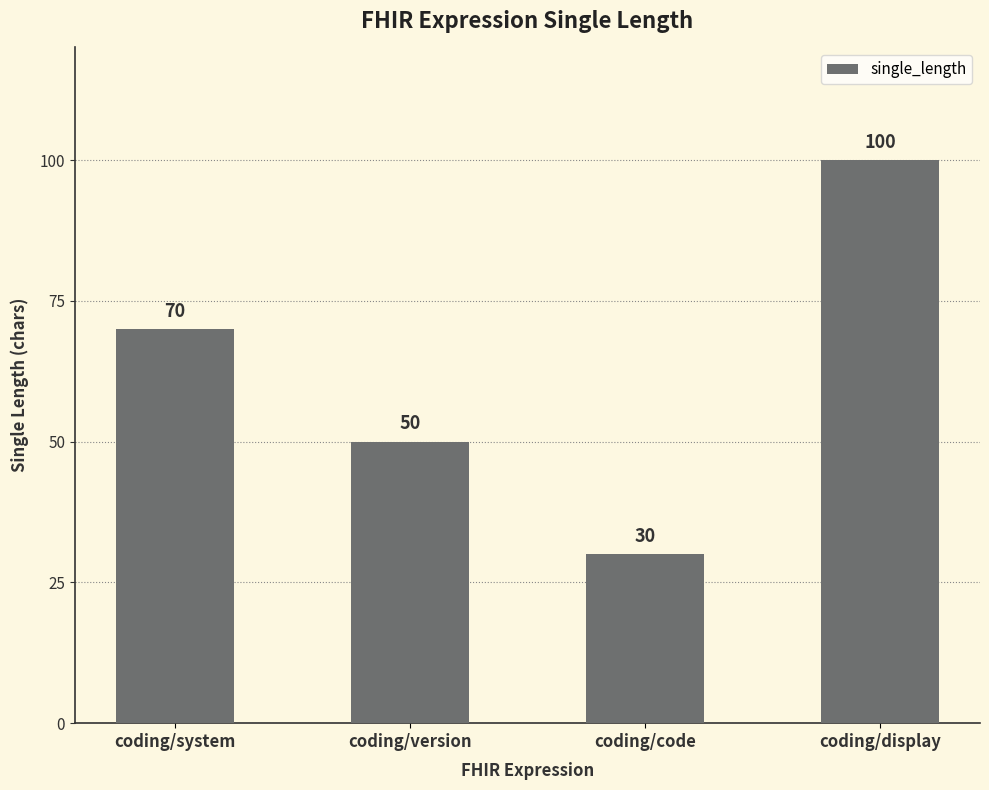

What is the minimum value shown in the chart?

30